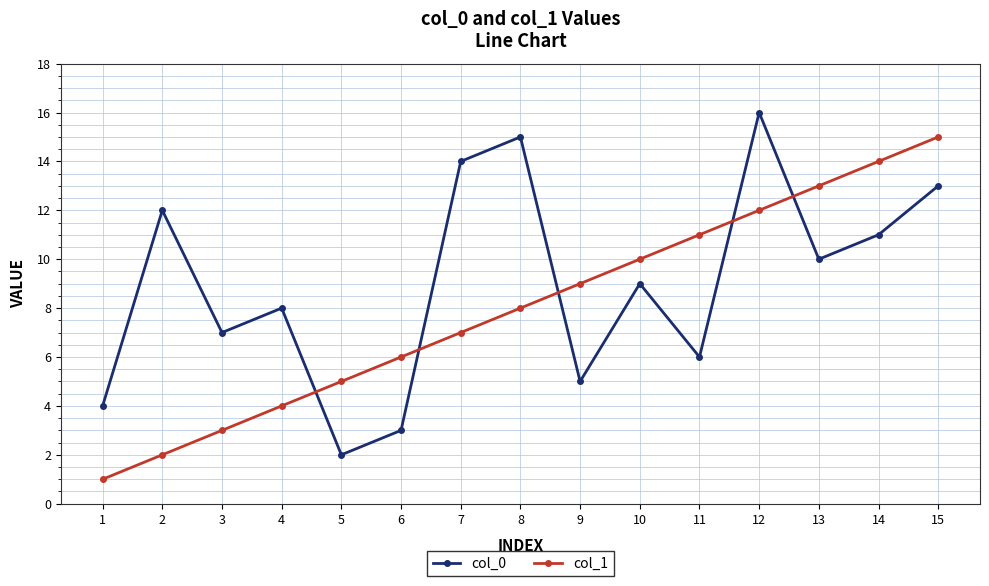

Count the number of data series in this chart.

2